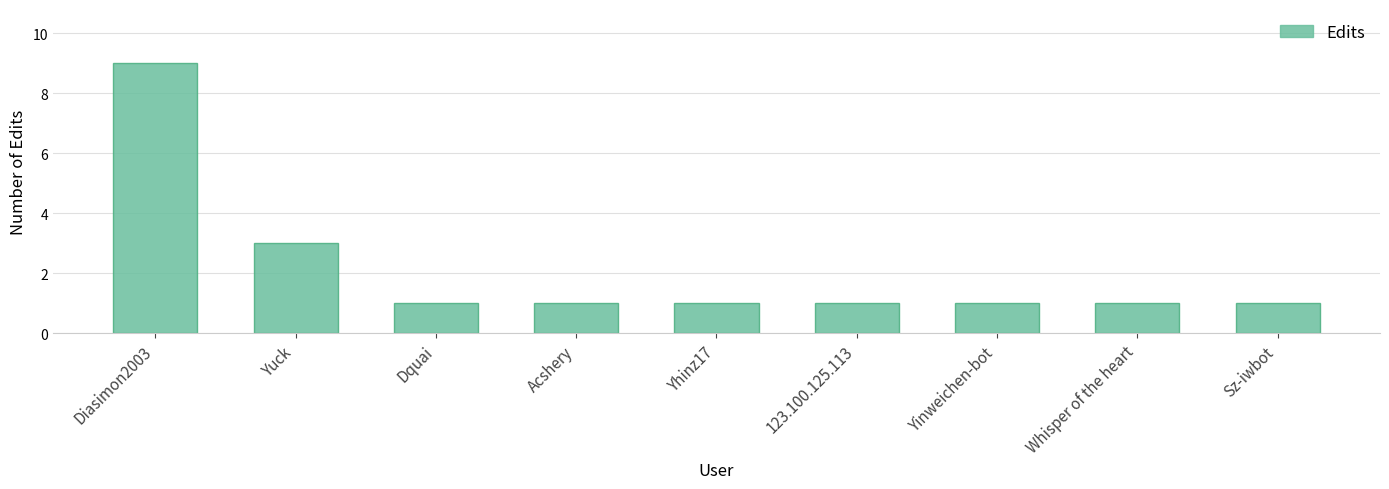

What is the maximum value shown in the chart?

9